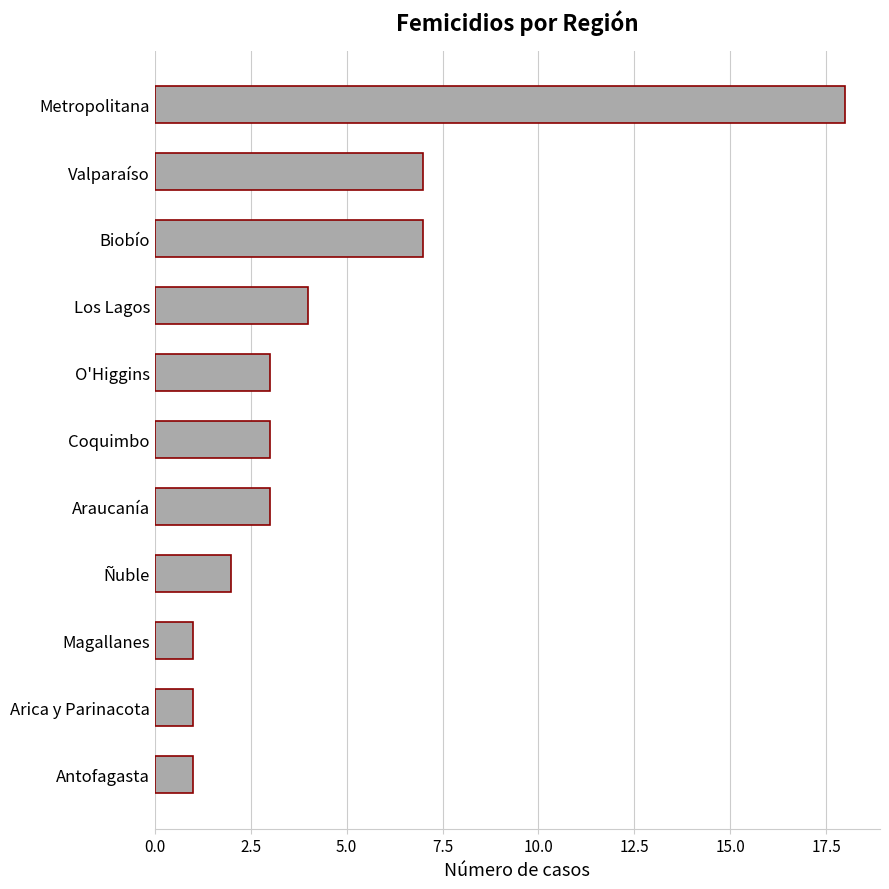

The value at Araucanía is 3. True or false?

True